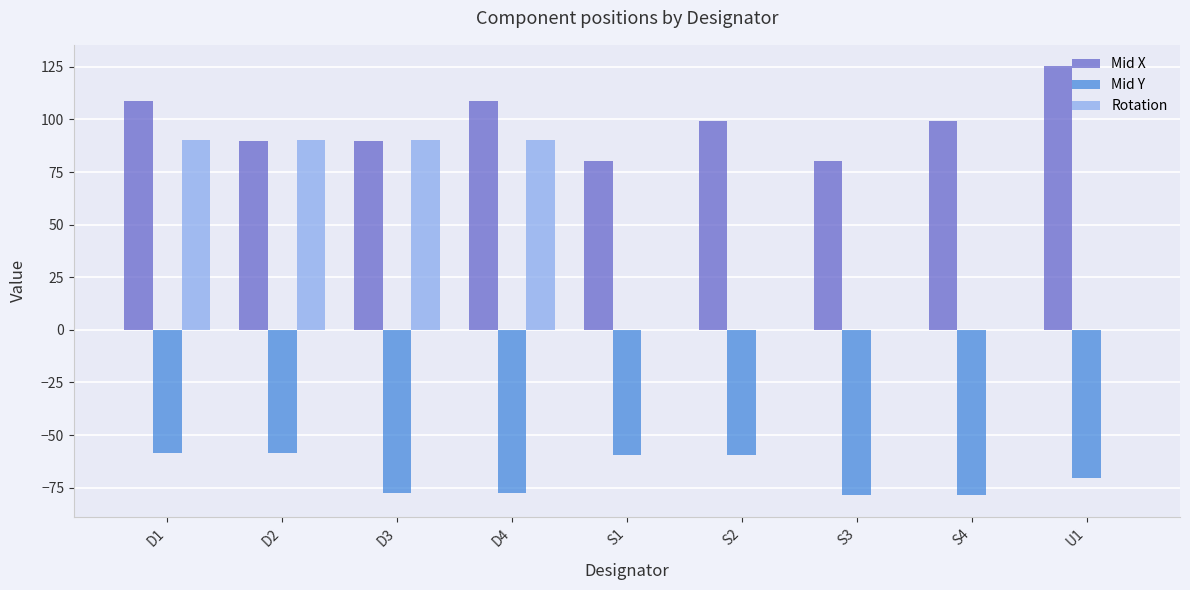

Read the Mid Y value at D3.

-77.8